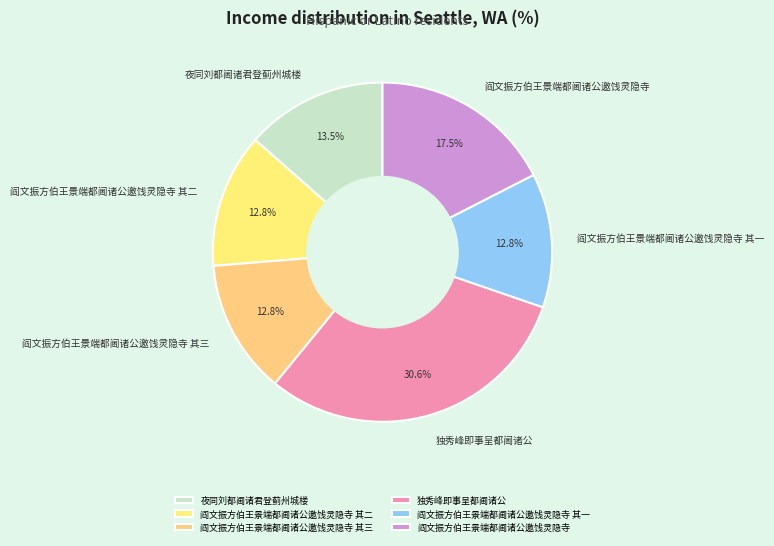

How many slices are in this pie chart?

6